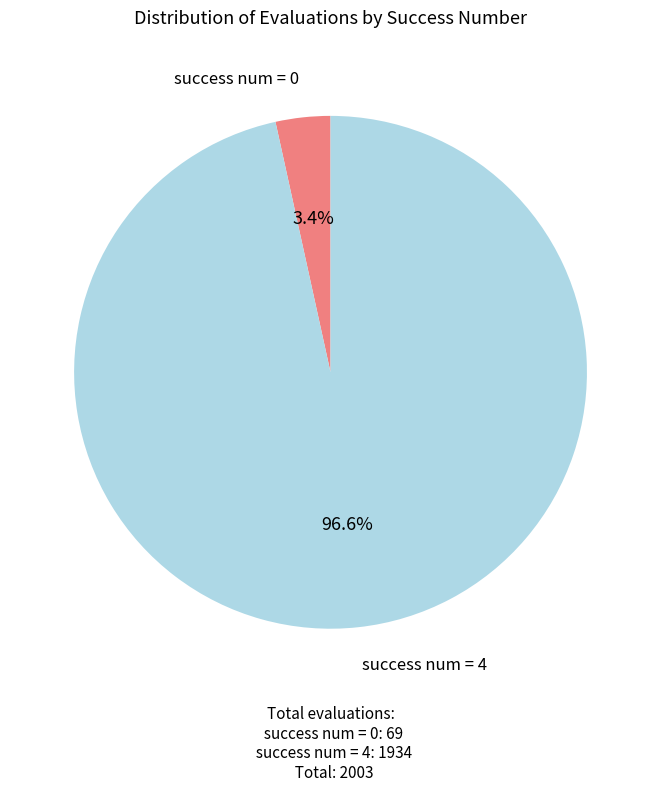

Does any single category account for the majority?

Yes